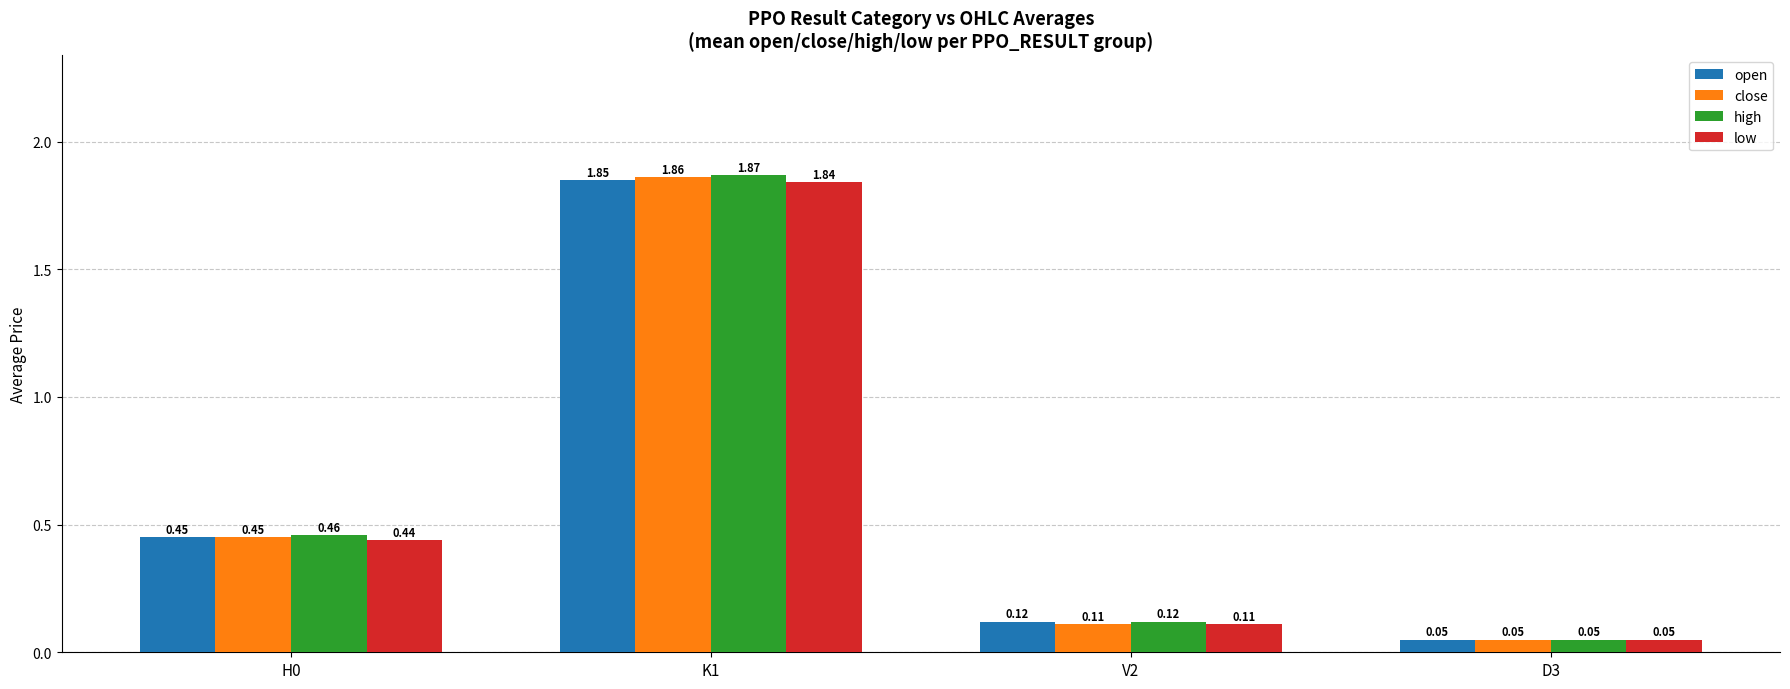

Does the chart contain any negative values?

No